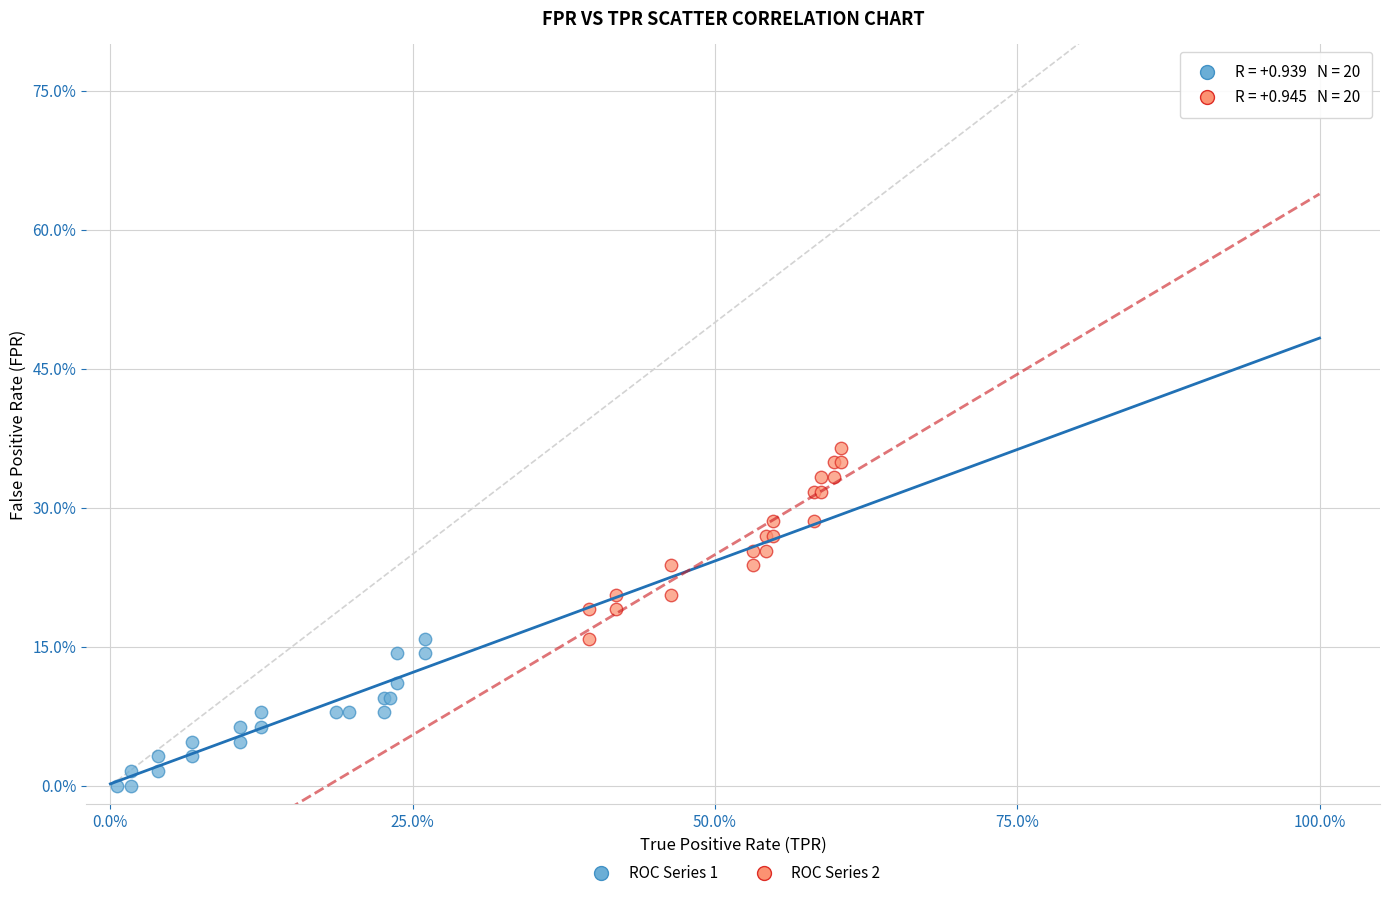

What are all the series names shown in the legend?

ROC Series 1, ROC Series 2